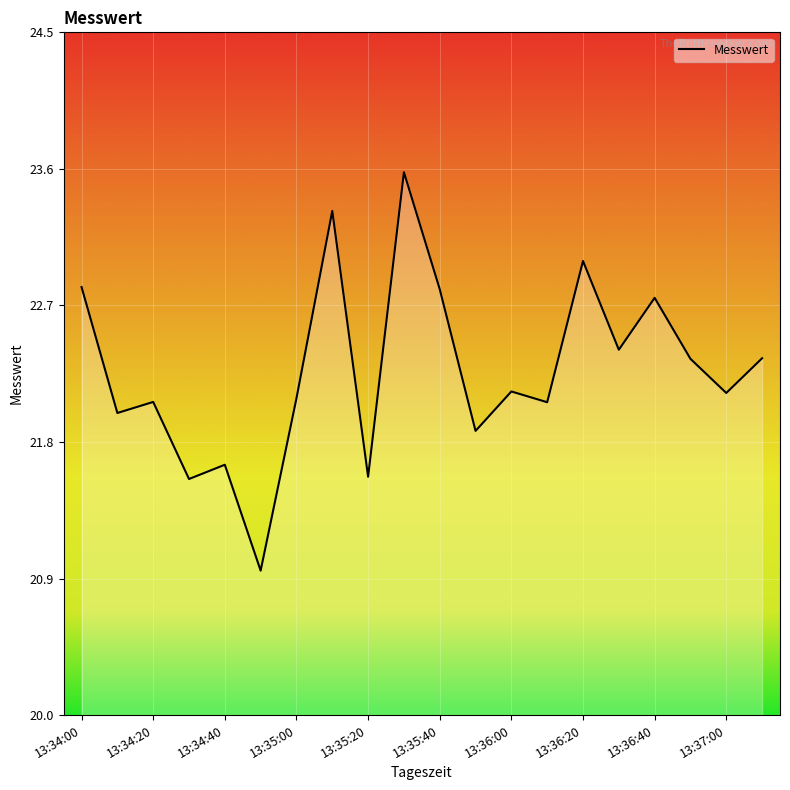

How many interior local valleys (lower than both neighbors) does the data have?

8